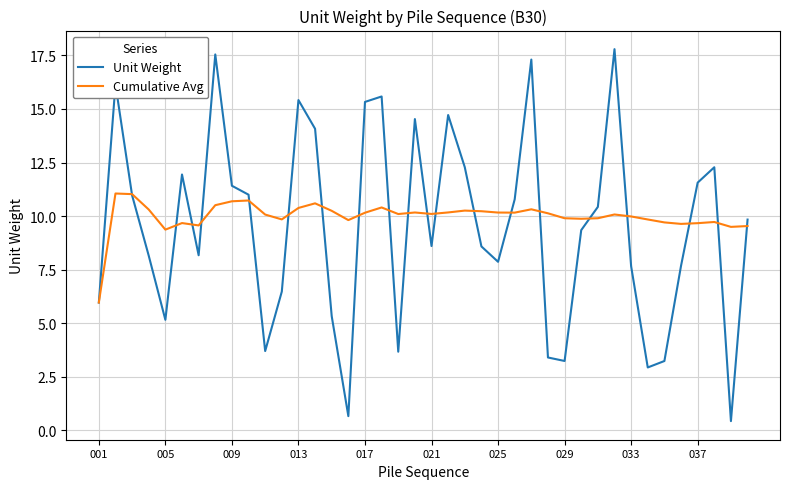

True or false: Unit Weight has more than 1 interior local peaks.

True